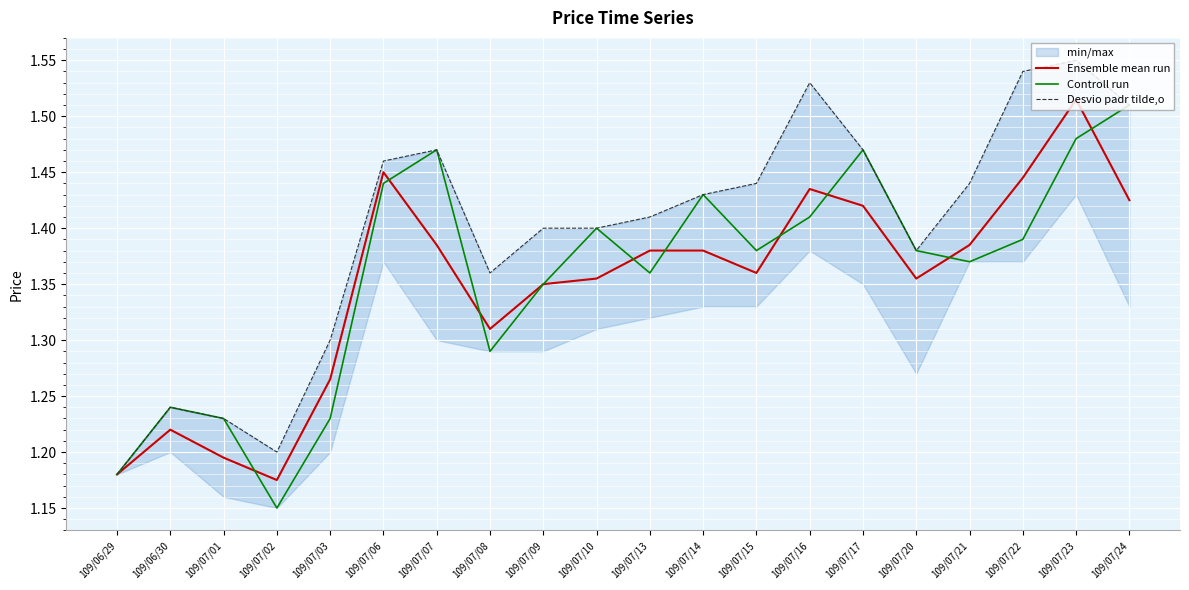

Which category has the lowest value in the Controll run series?

109/07/02